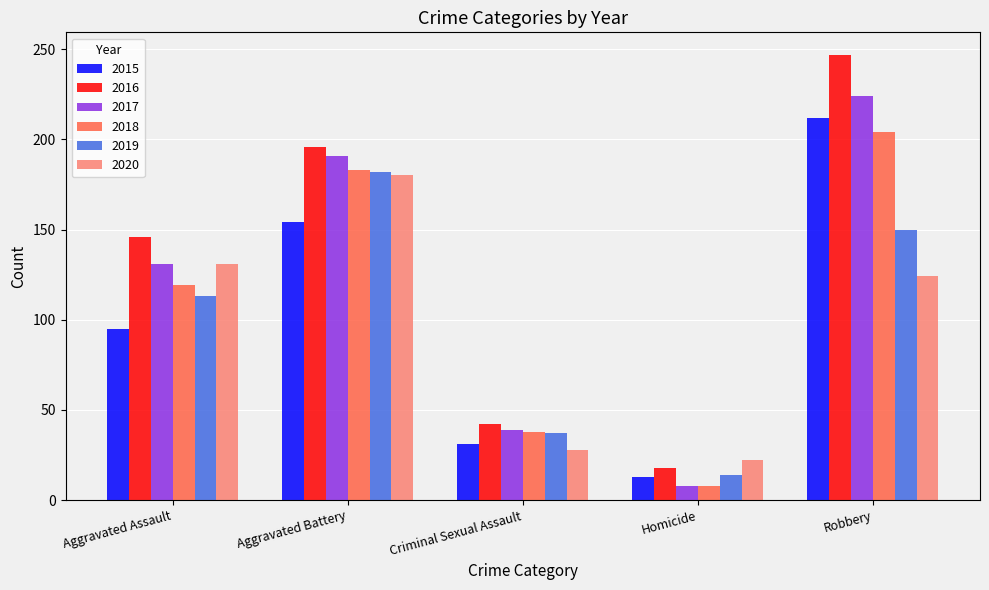

How many values in the 2015 series are below 95?

2